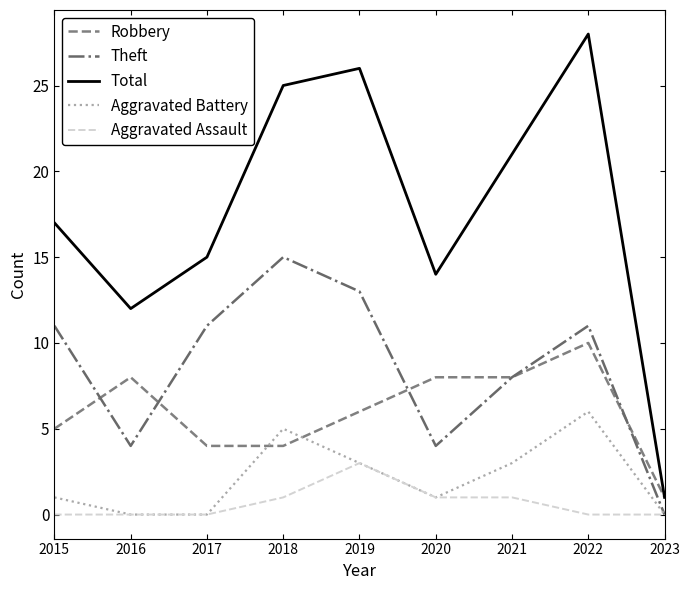

What is the average value of the Theft series?

9